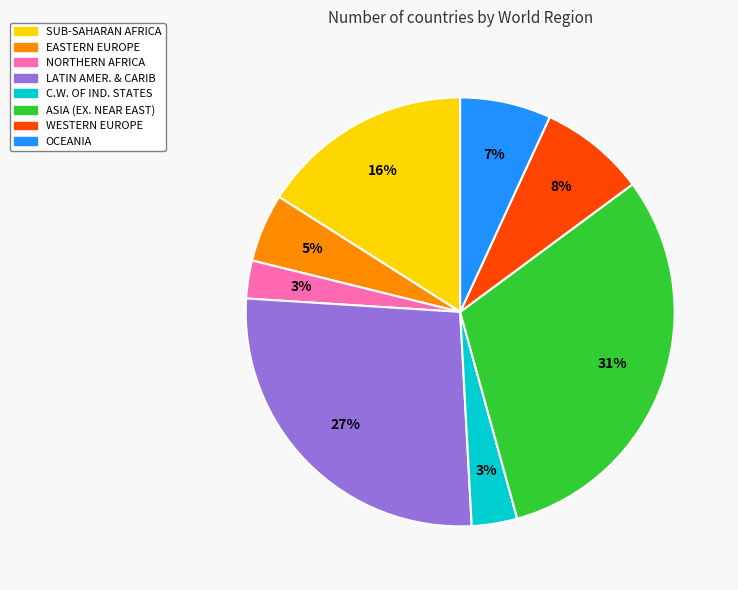

Combined, do SUB-SAHARAN AFRICA and LATIN AMER. & CARIB account for over 50%?

No